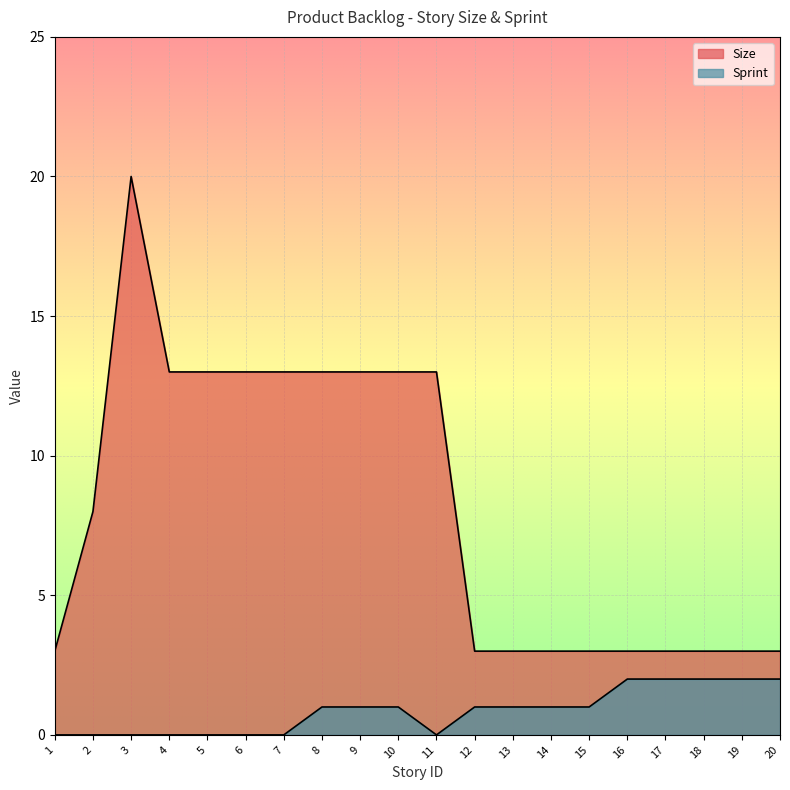

How many lines are shown in the chart?

2